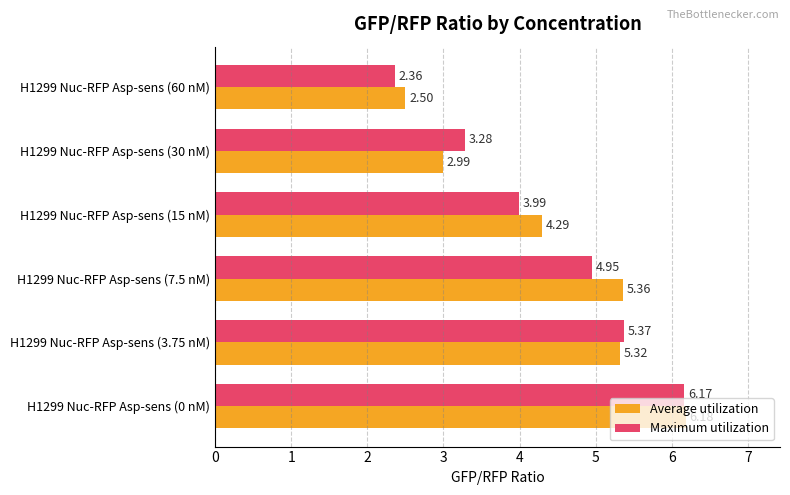

What is the average value of the Maximum utilization series?

4.4